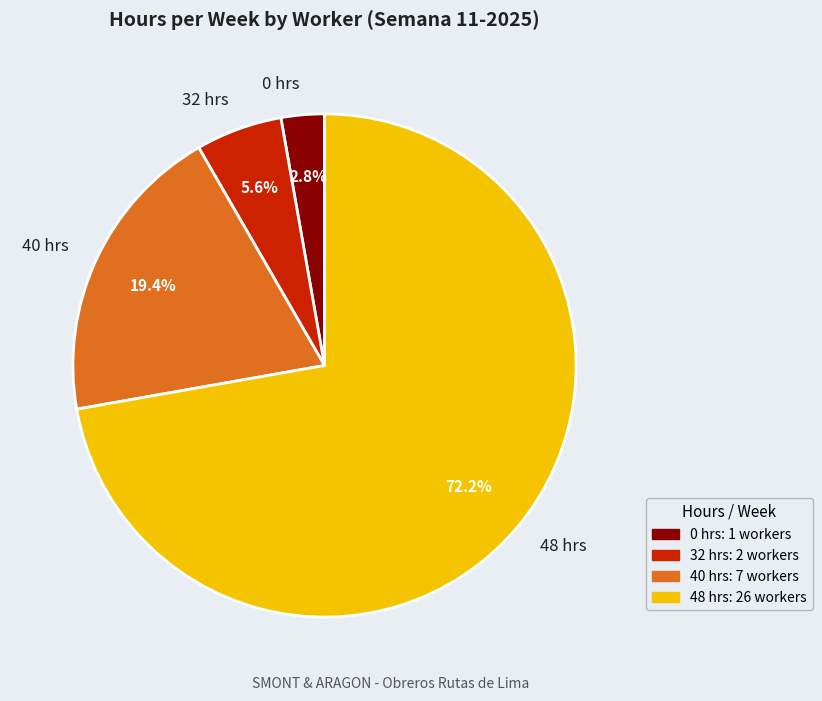

What is the largest slice in the pie chart?

48 hrs